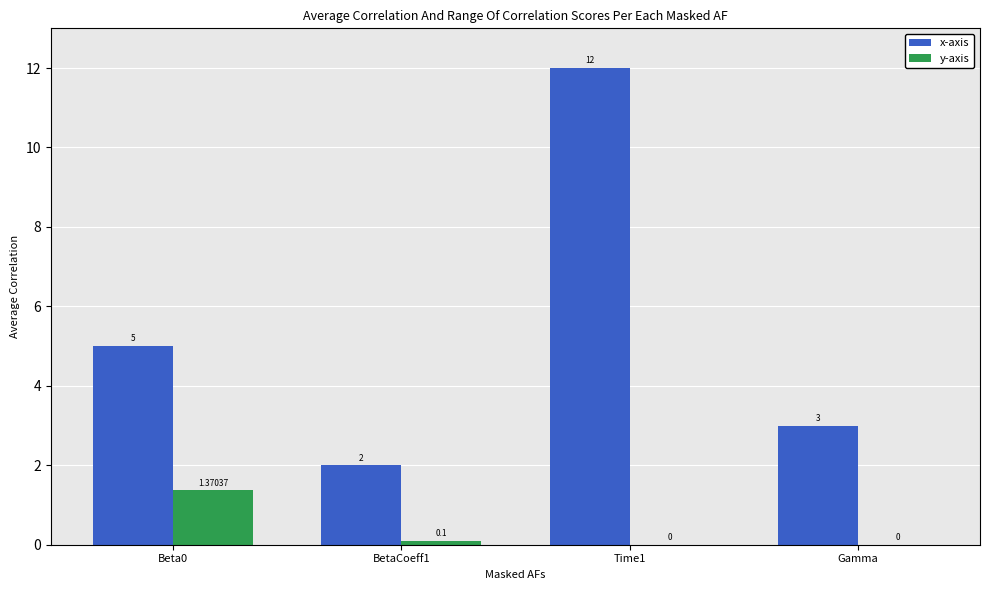

Which series changed the most between BetaCoeff1 and Time1?

x-axis